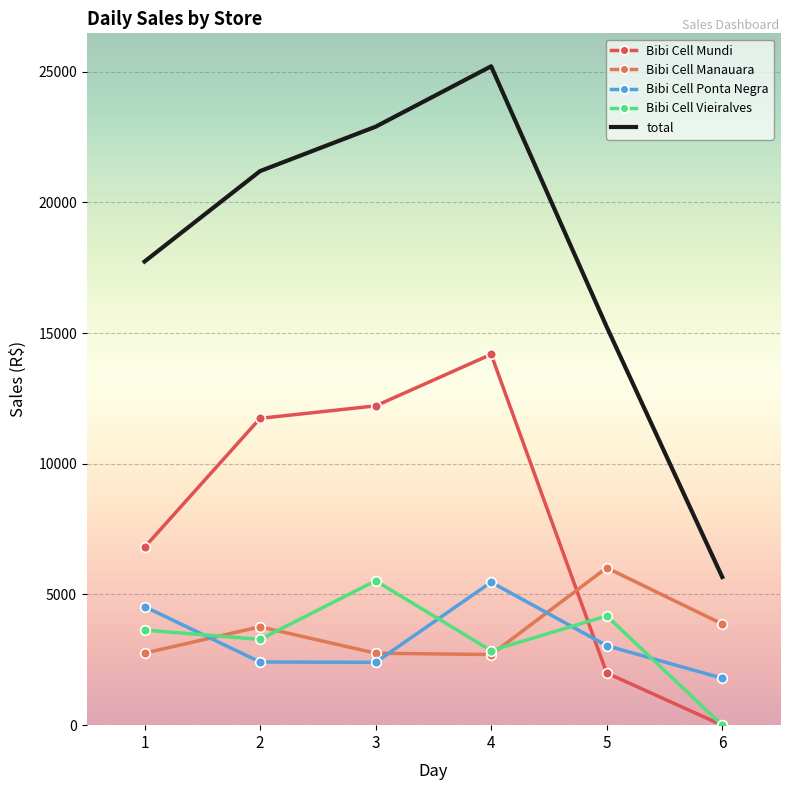

At which category does the chart reach its minimum across all series?

6